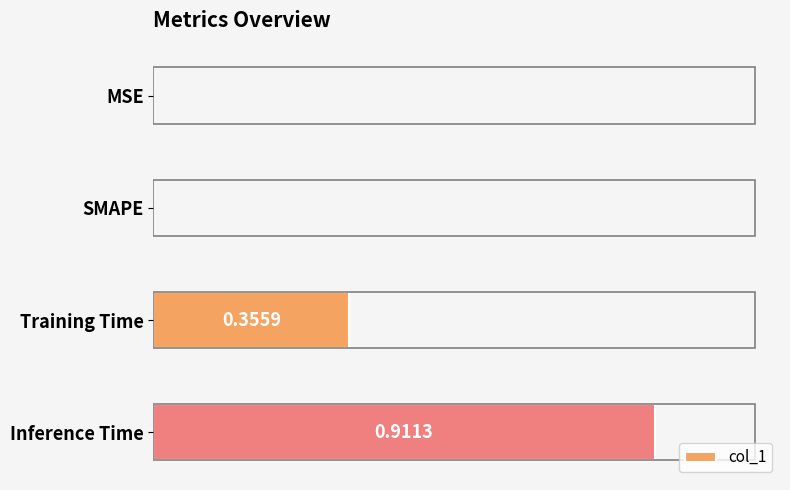

Which has a higher value, Inference Time or SMAPE?

Inference Time